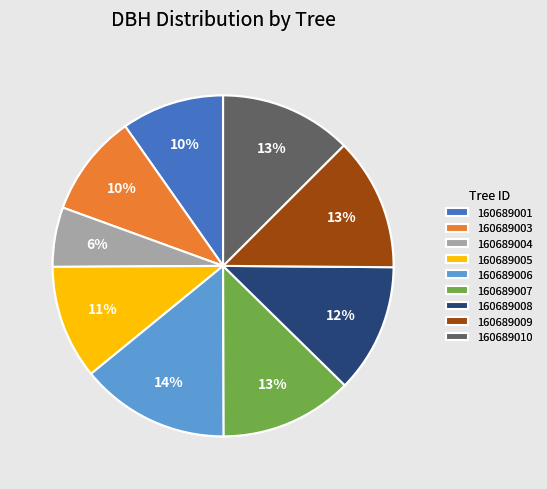

Is it true that 160689010 is 13% of the pie?

True